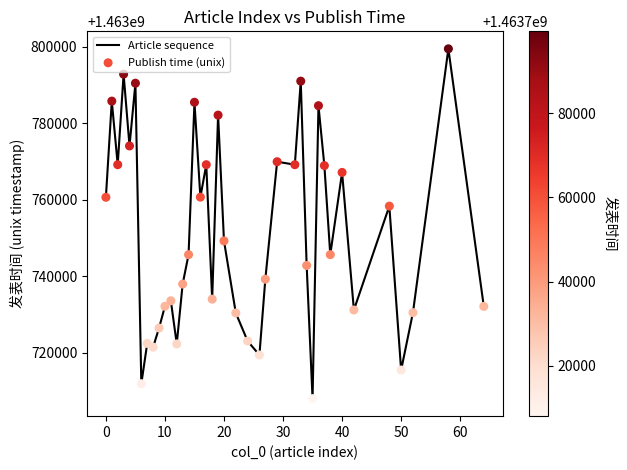

What is the maximum value shown in the chart?

1463799471